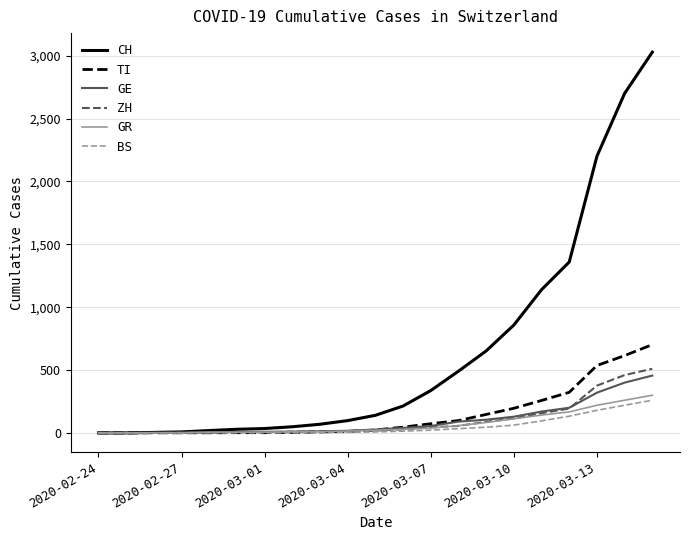

Which series has the largest total across all categories?

CH